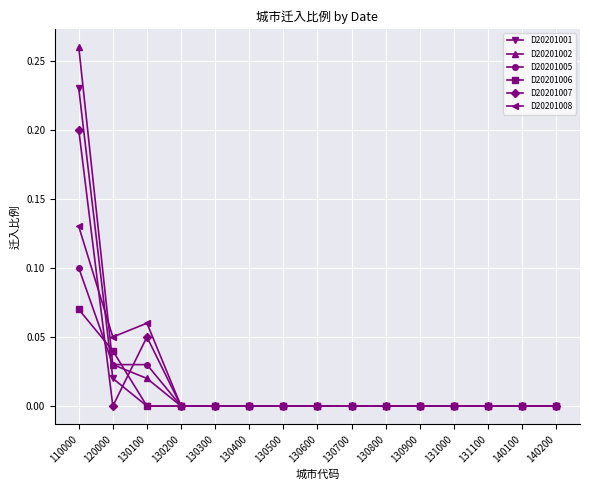

The value of D20201002 at 140100 is 0.0. True or false?

True